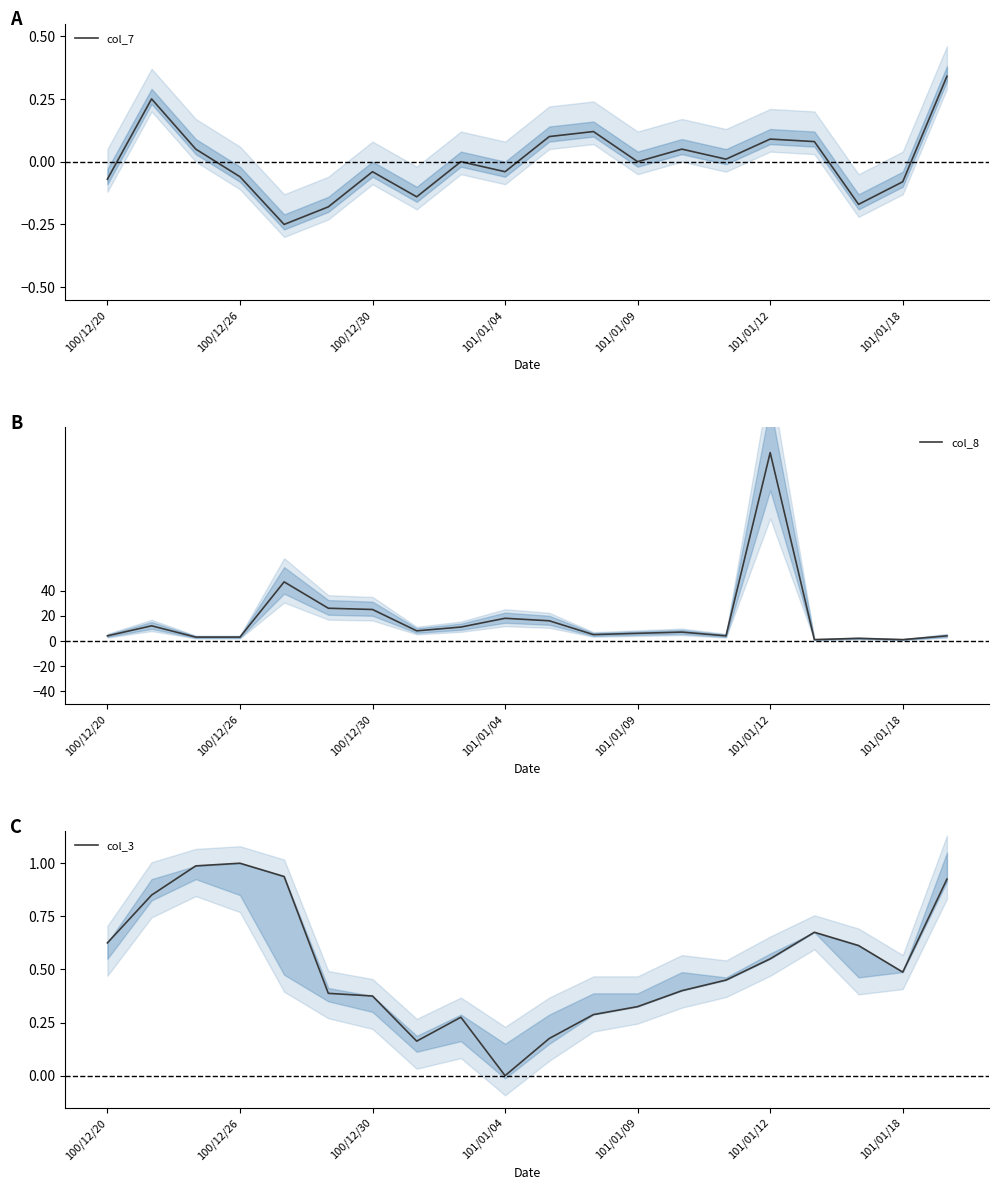

How many data points in col_7 are less than 0?

9